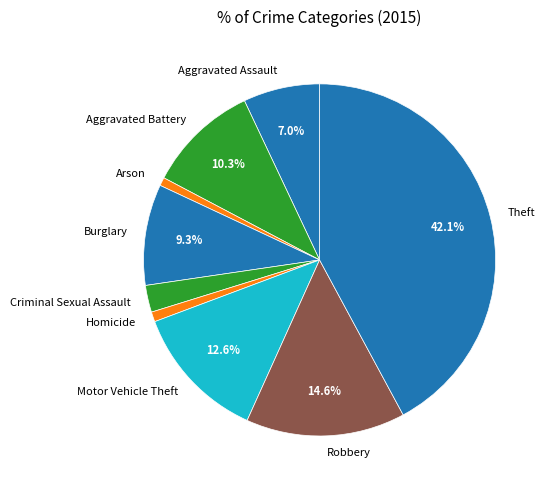

Is it true that Robbery is 15% of the pie?

True